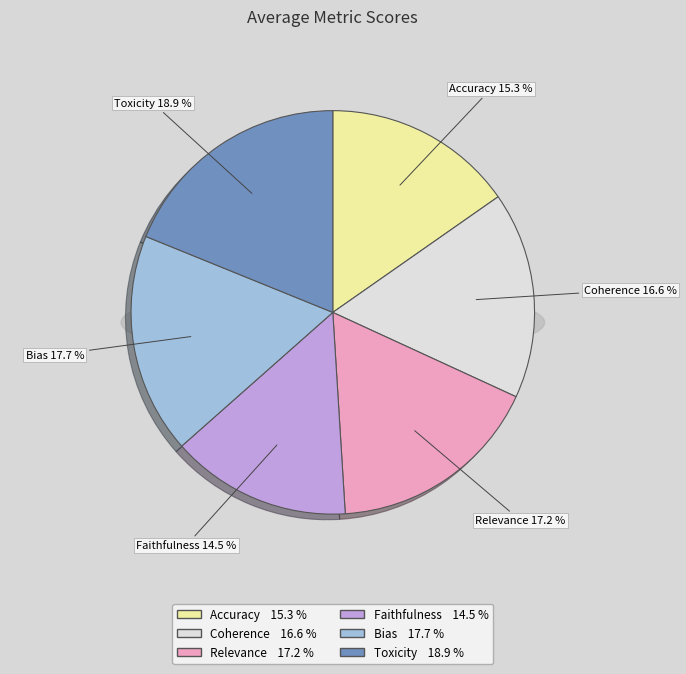

What is the largest slice in the pie chart?

Toxicity